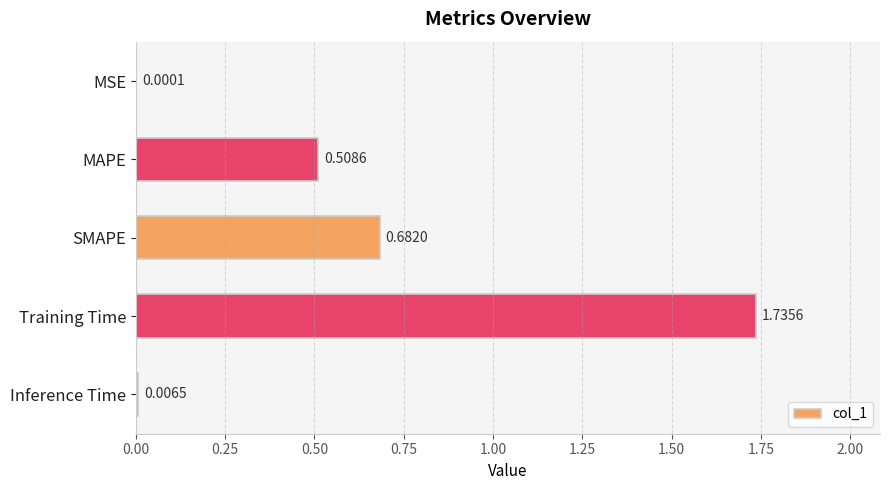

What is the sum of all values?

2.9